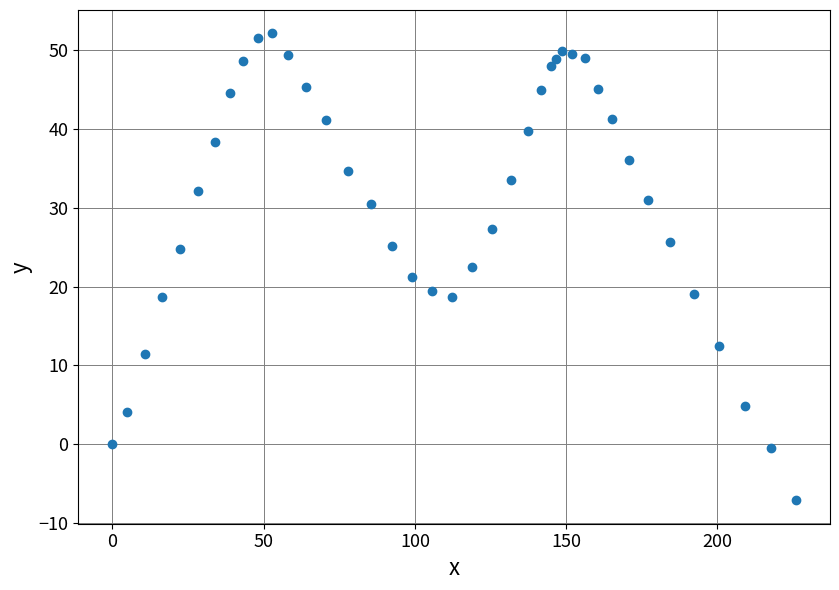

What is the range of X values (max minus min)?

225.9